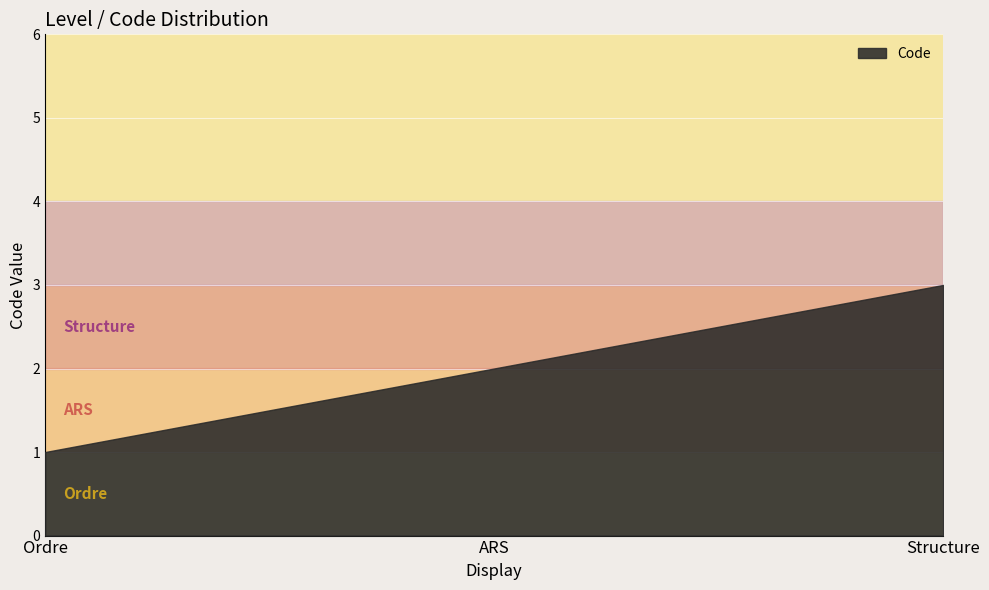

List the labels in order of value, smallest first.

Ordre, ARS, Structure